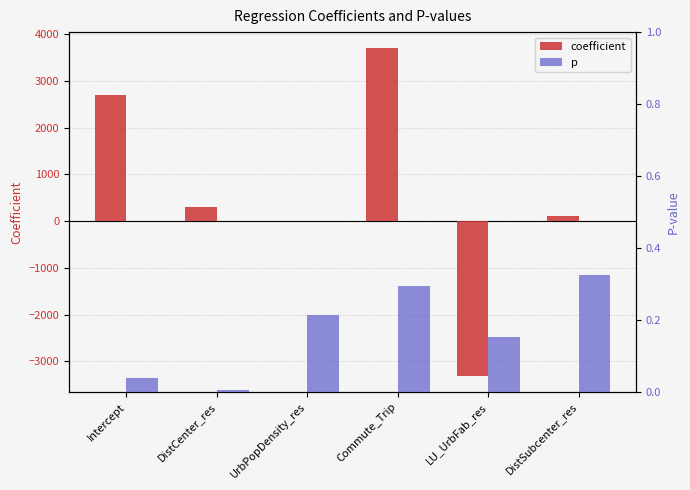

What is the label of the 2nd bar from the left?

DistCenter_res